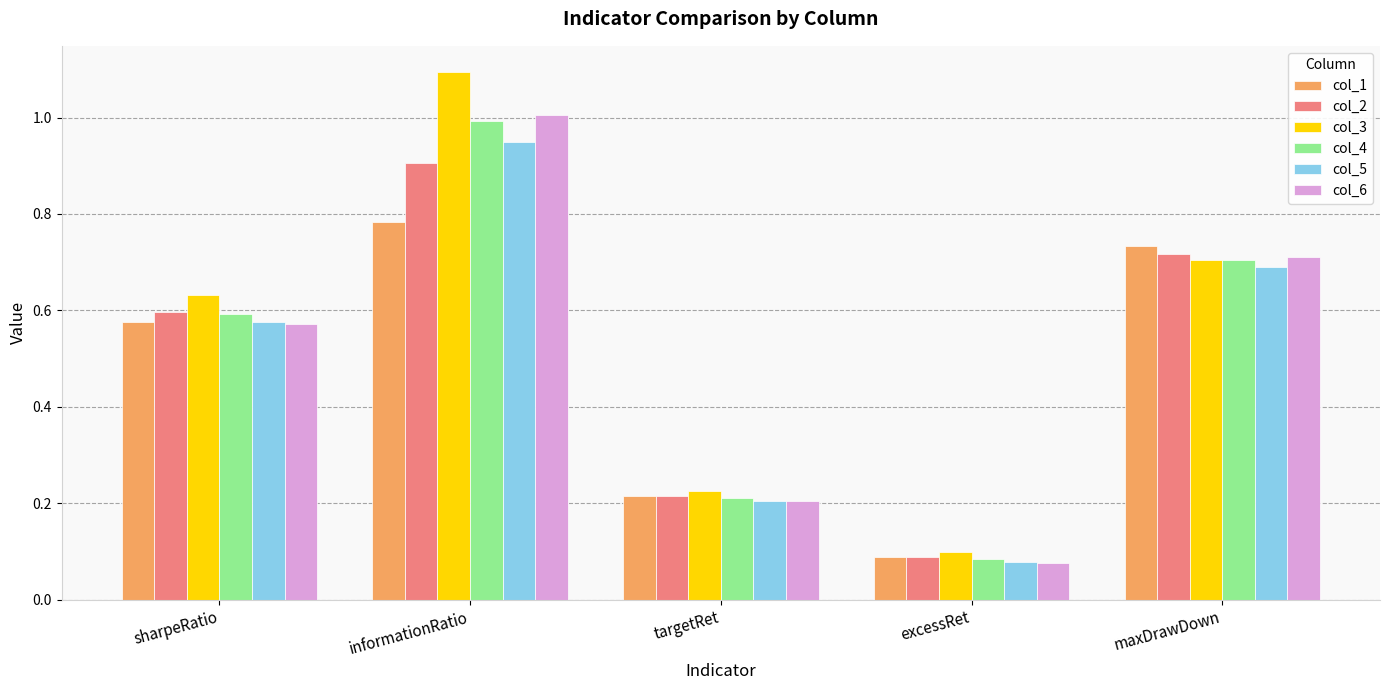

Between sharpeRatio and informationRatio, which series saw the biggest shift?

col_3